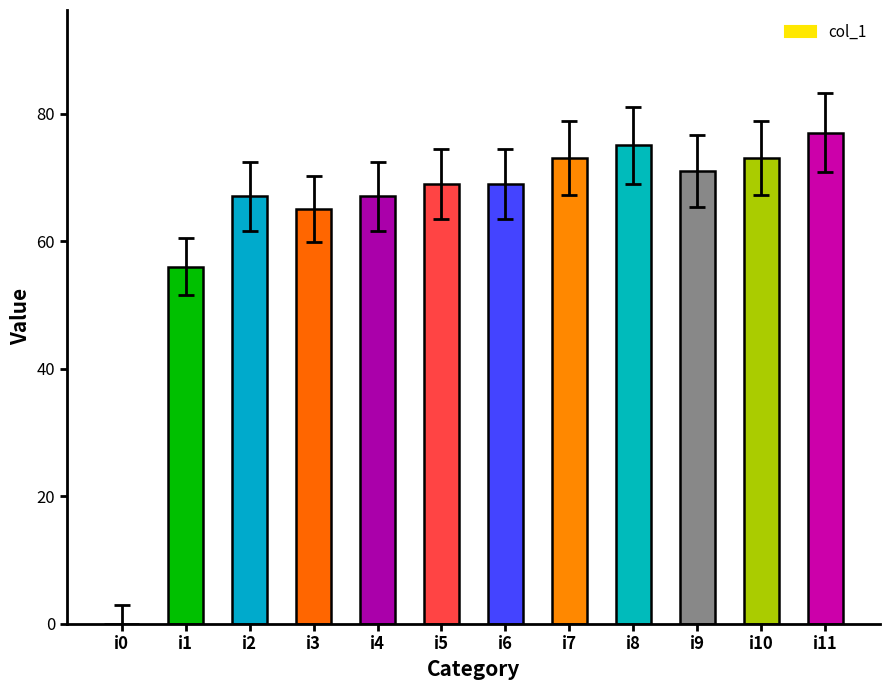

What value does the data have at i1?

56